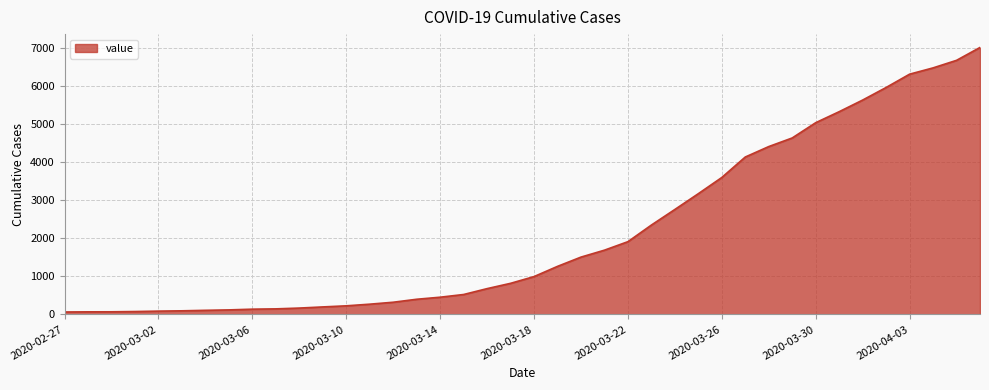

What is the sum of all values?

85760